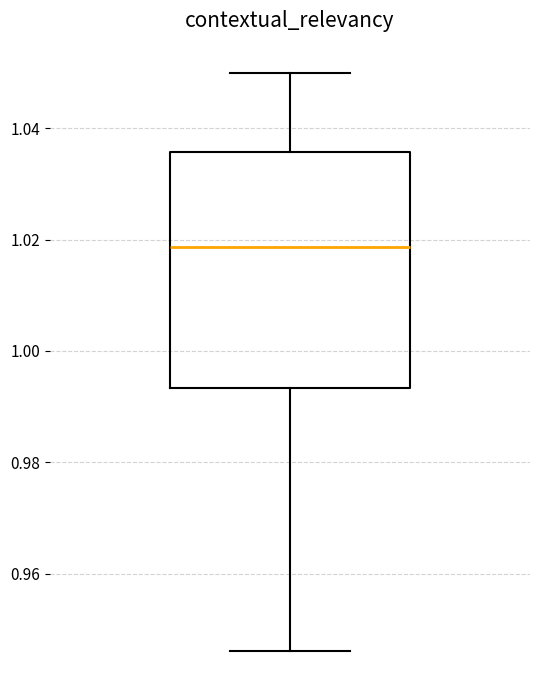

Read this box plot against the y-axis: the position of the median line, the range covered by the box, and the ends of both whiskers. The values are not printed on the chart, so give them approximately, as read against the axis.

median 1.018, box 0.994 to 1.036, whiskers 0.946 to 1.050